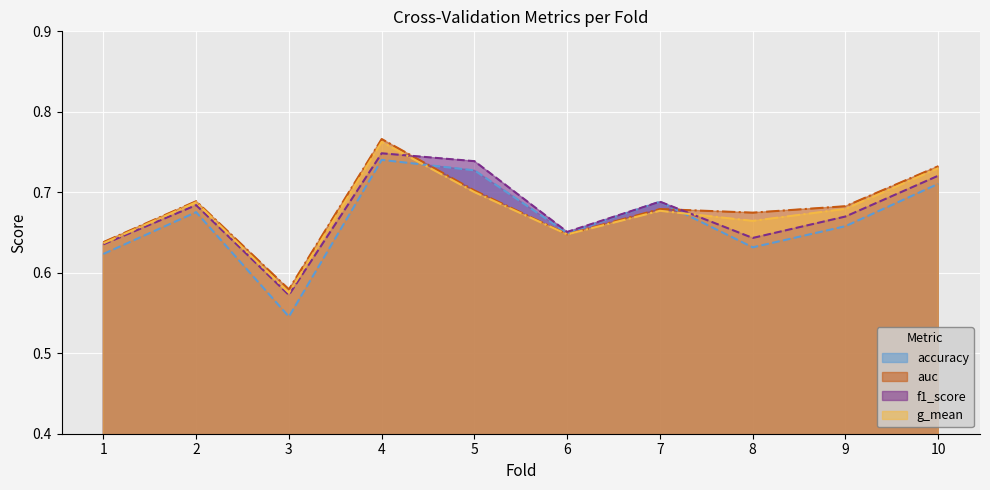

After their last crossing, which series has the higher values: f1_score or g_mean?

g_mean